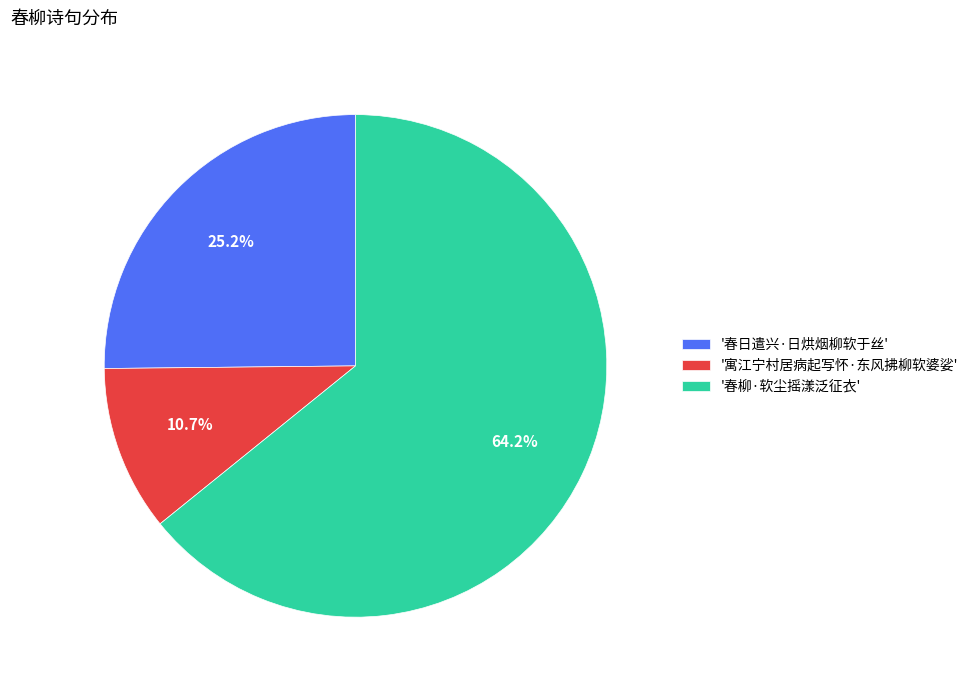

Combined, do '春柳·软尘摇漾泛征衣' and '春日遣兴·日烘烟柳软于丝' account for over 50%?

Yes